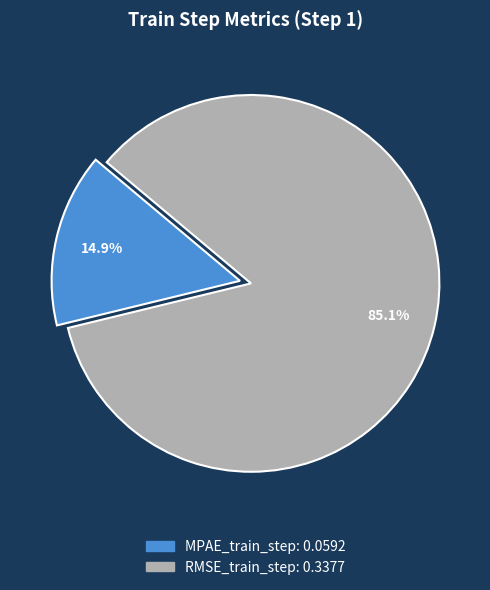

True or false: RMSE_train_step accounts for 71% of the total.

False